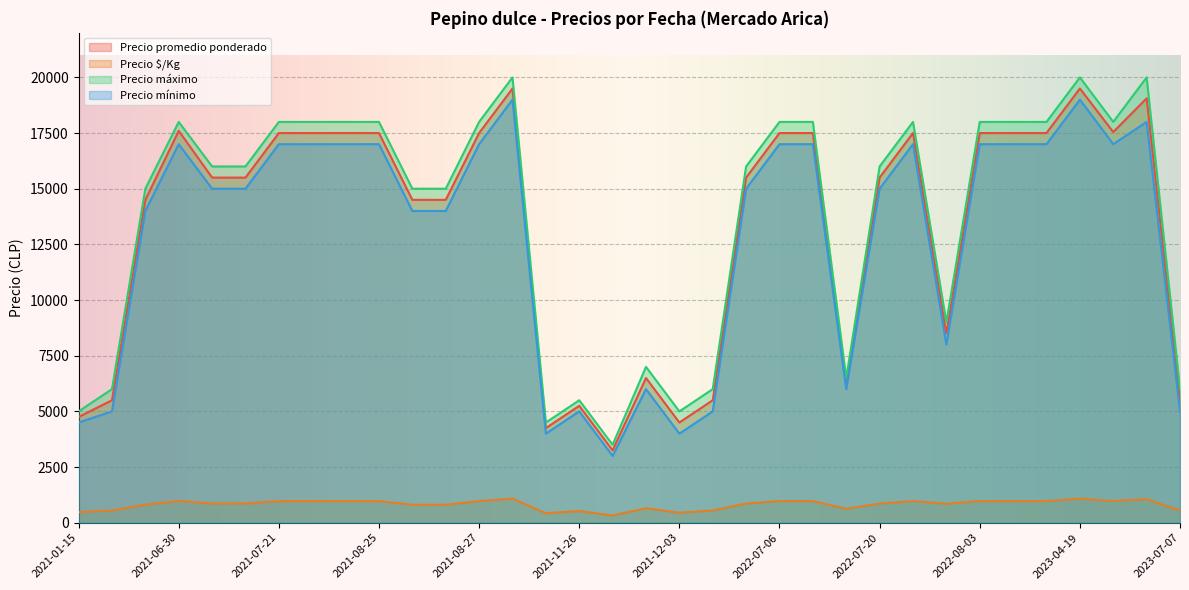

Is the value of Precio $/Kg at 2022-07-20 greater than the value of Precio promedio ponderado at 2022-08-03?

No